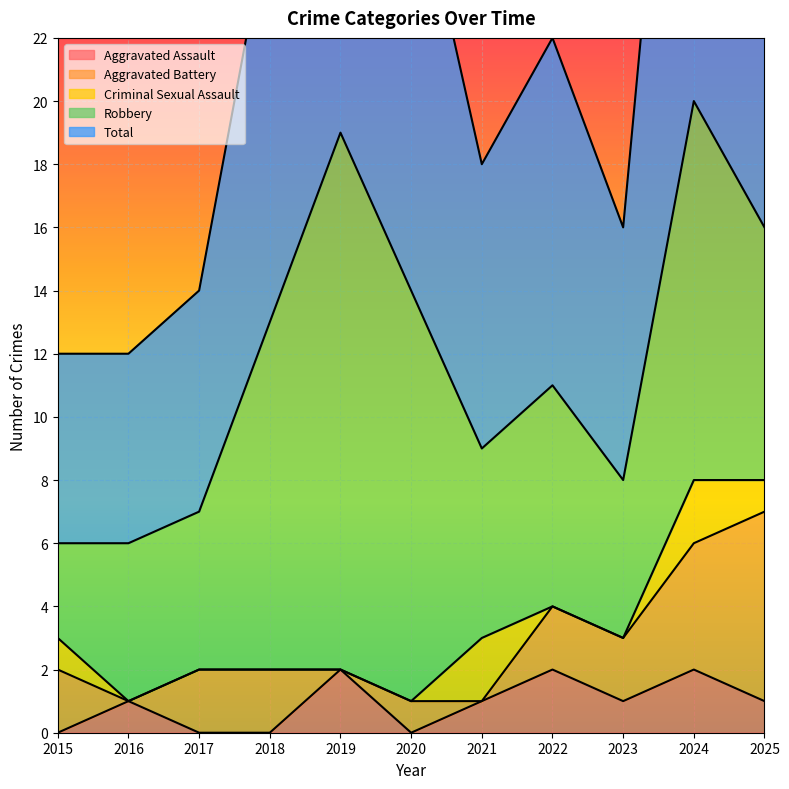

After their last crossing, which series has the higher values: Aggravated Battery or Criminal Sexual Assault?

Aggravated Battery